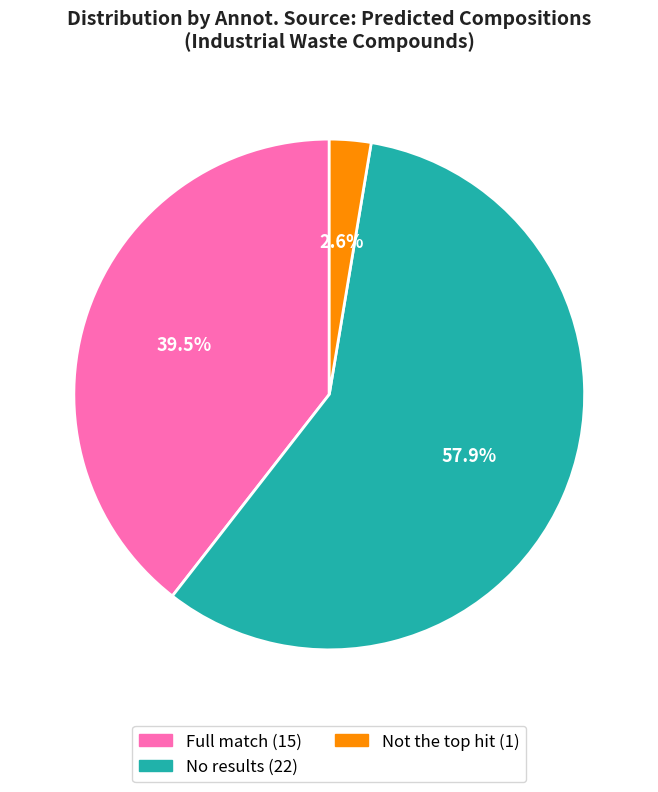

Is there any slice that represents more than half of the pie?

Yes